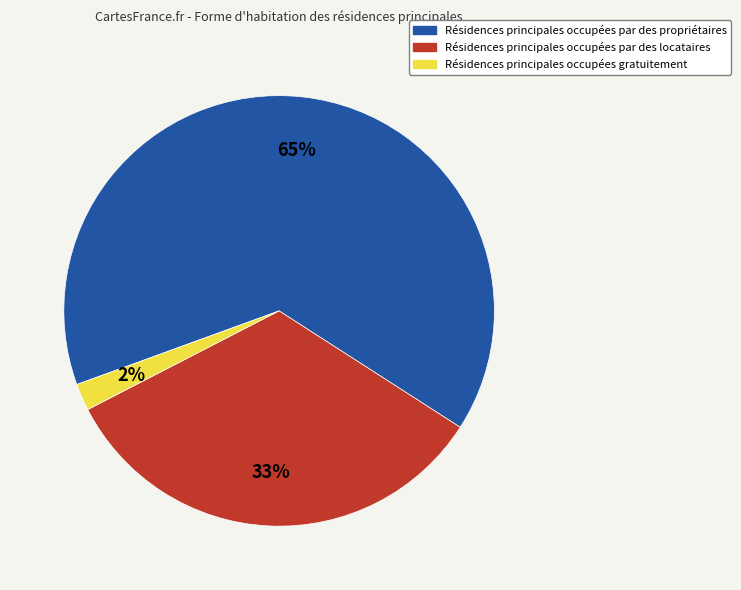

How many segments does this pie chart have?

3